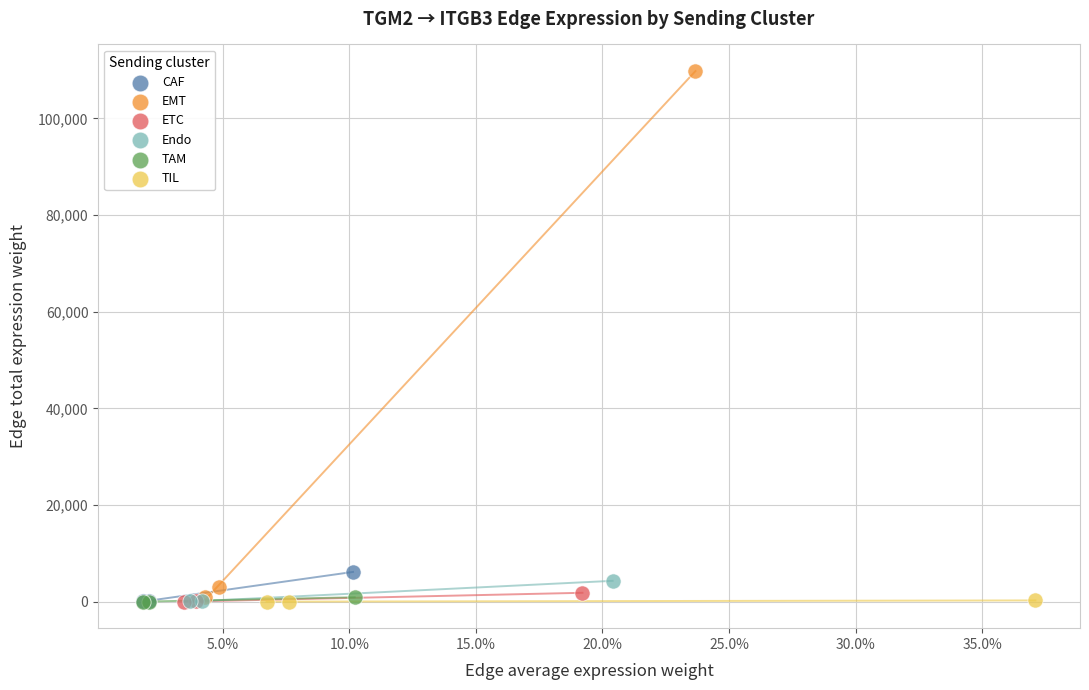

What are all the series names shown in the legend?

CAF, EMT, ETC, Endo, TAM, TIL